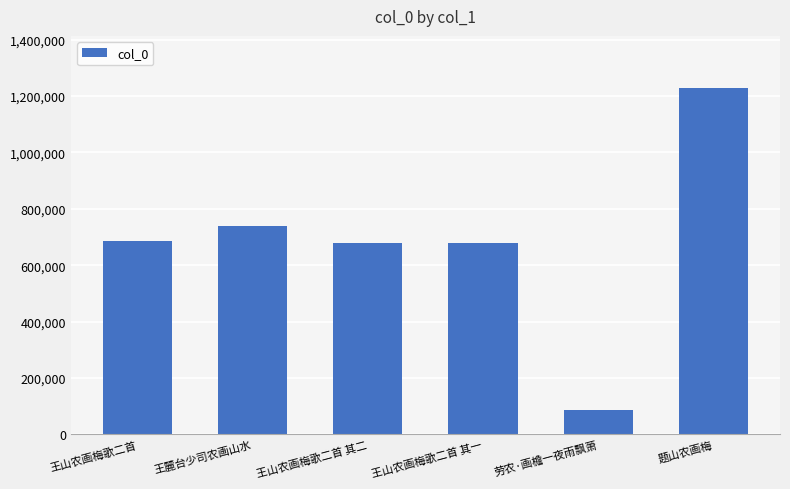

At which category does the chart reach its minimum across all series?

劳农·画檐一夜雨飘萧